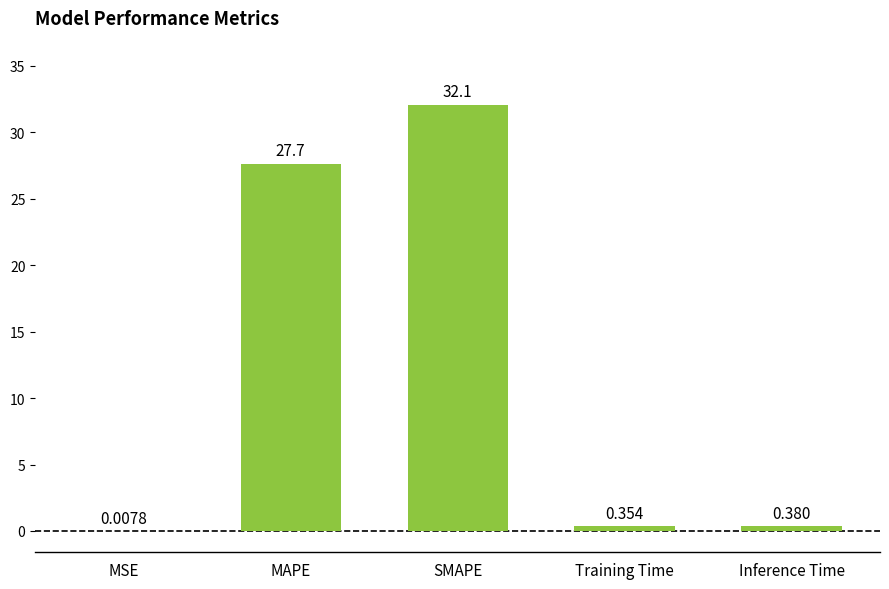

What is the difference between the values at SMAPE and Inference Time?

31.7